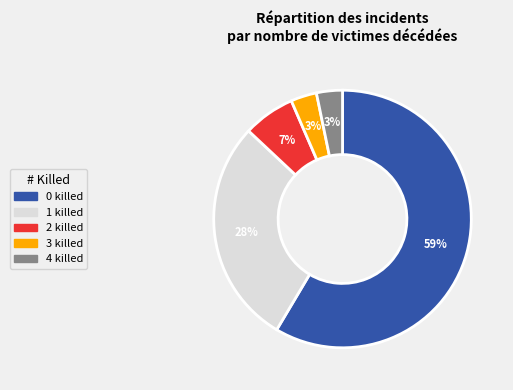

Between 3 killed and 0 killed, which is larger?

0 killed